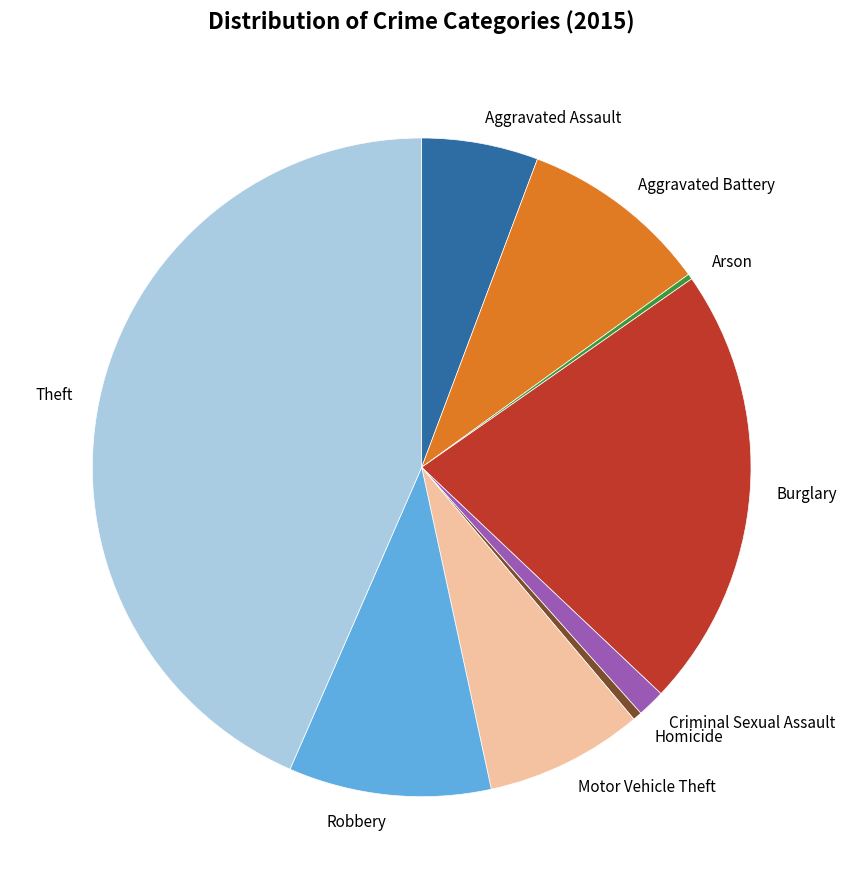

Approximately how many times larger is the value at Criminal Sexual Assault compared to Aggravated Battery?

0.1